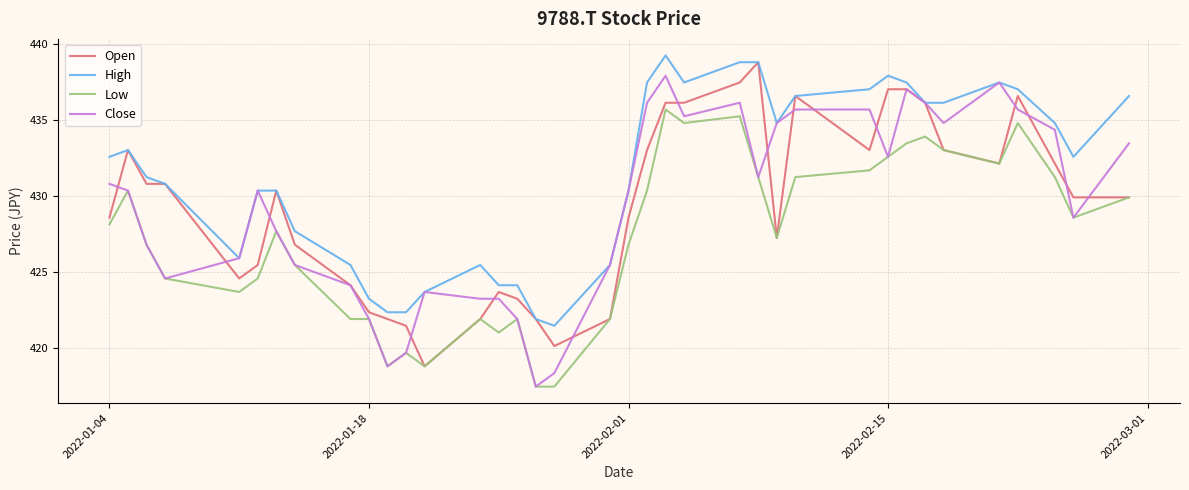

Which series has the largest total across all categories?

High